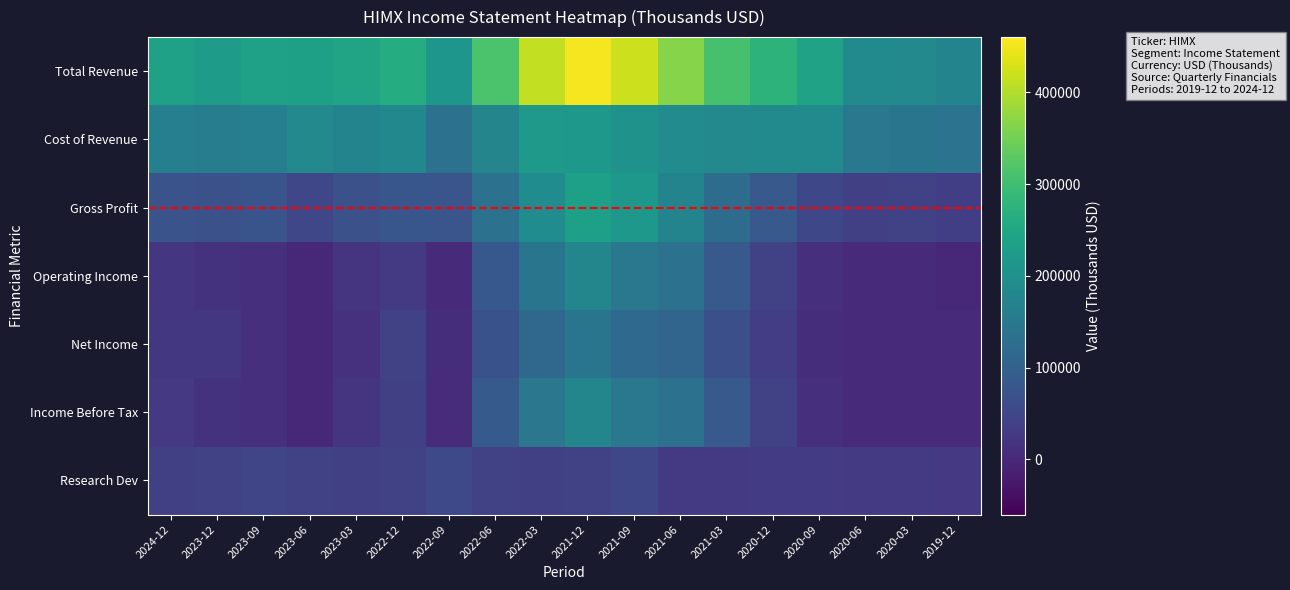

What is the sum of all Cost of Revenue values?

3164900